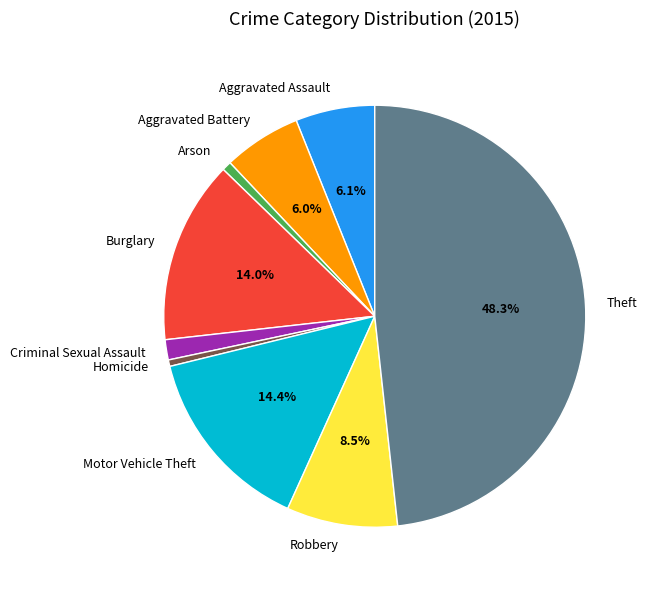

To the nearest percent, what is the average slice percentage?

11%